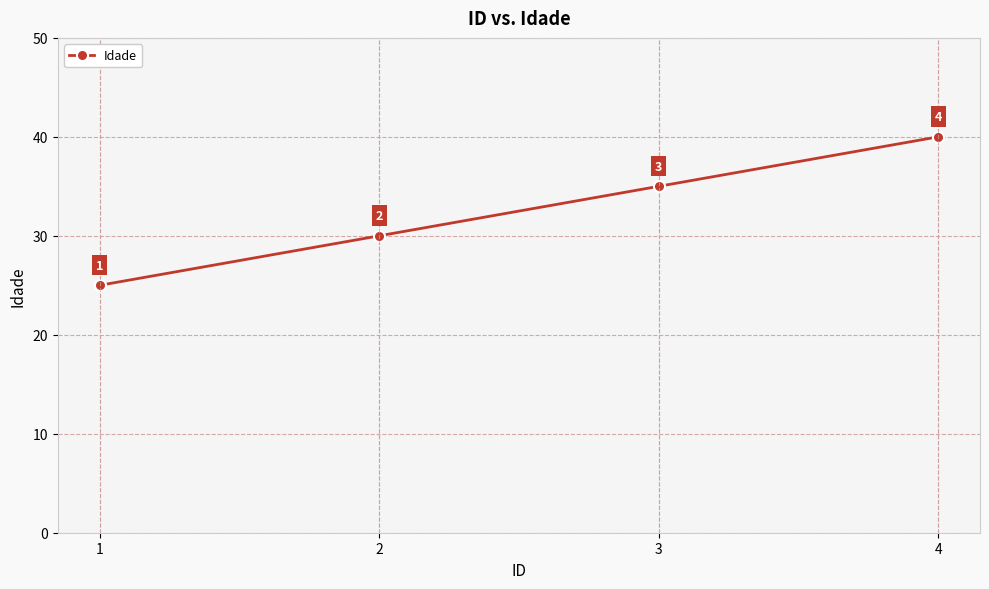

Reading left to right, list all the values displayed in this chart.

25	30	35	40